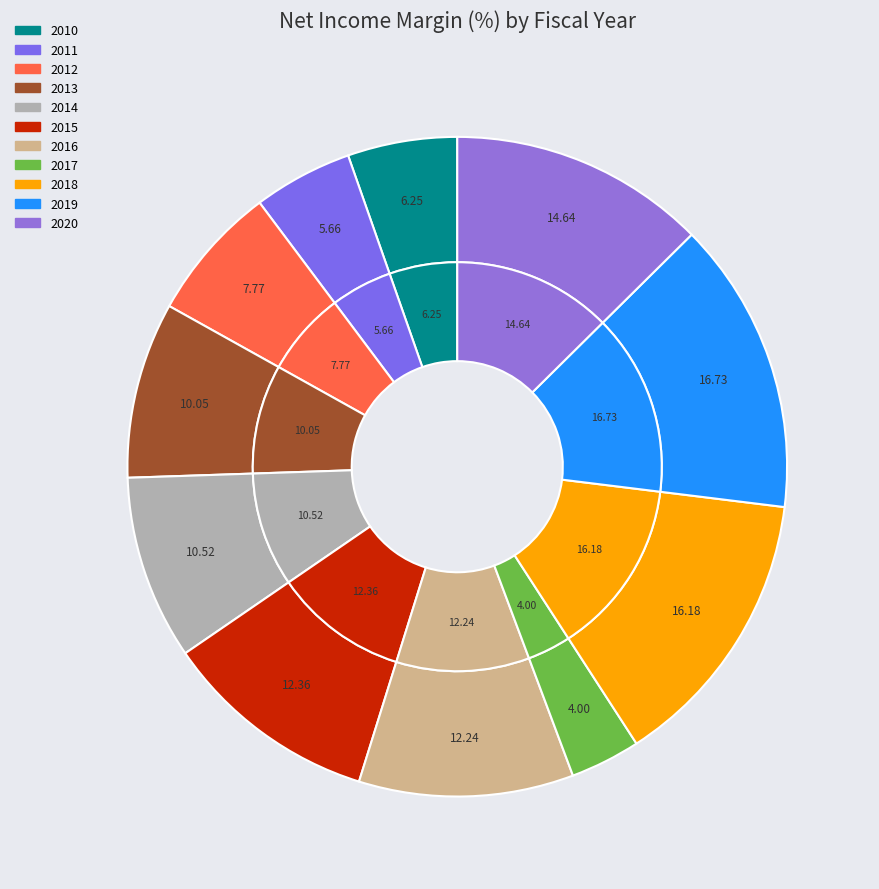

Does 2014 represent more than half of the total?

No